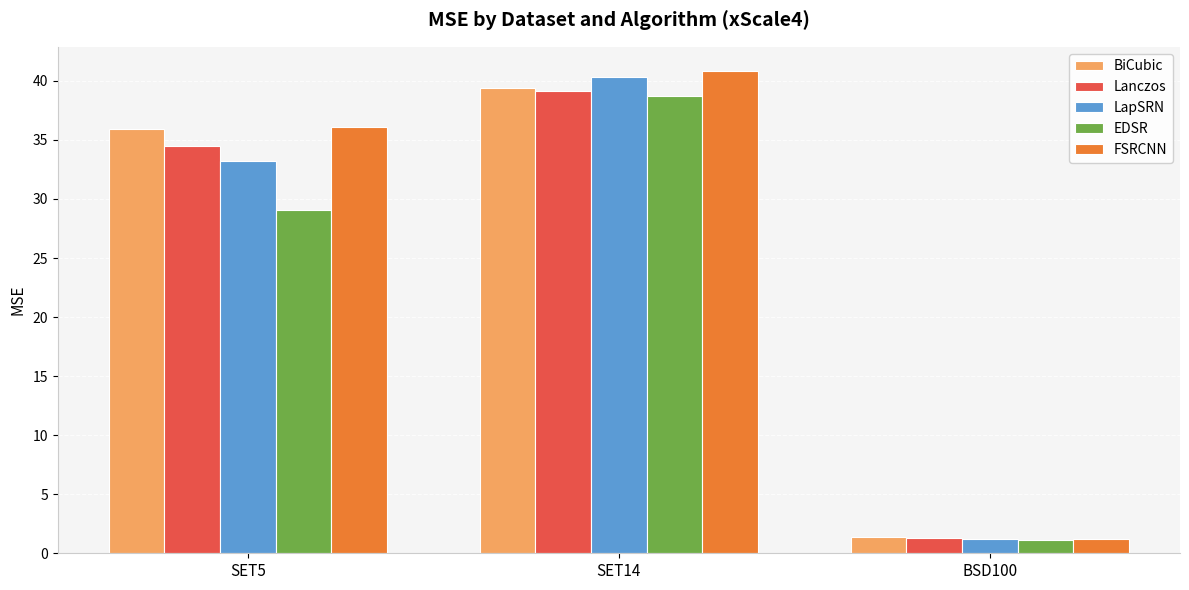

Rank the categories by EDSR value from highest to lowest.

SET14, SET5, BSD100